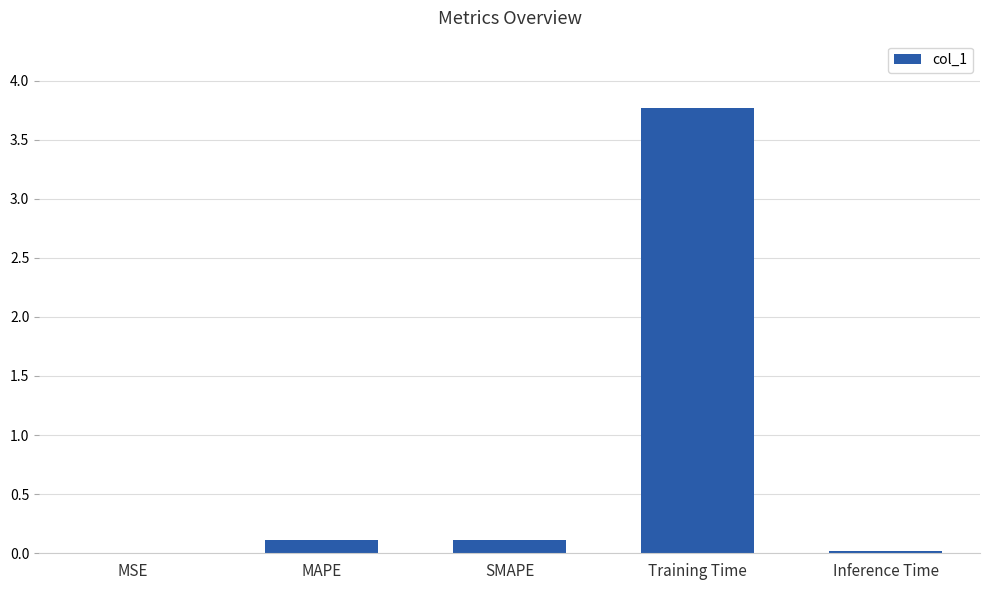

The chart shows a value of 0.1 at MAPE. True or false?

True